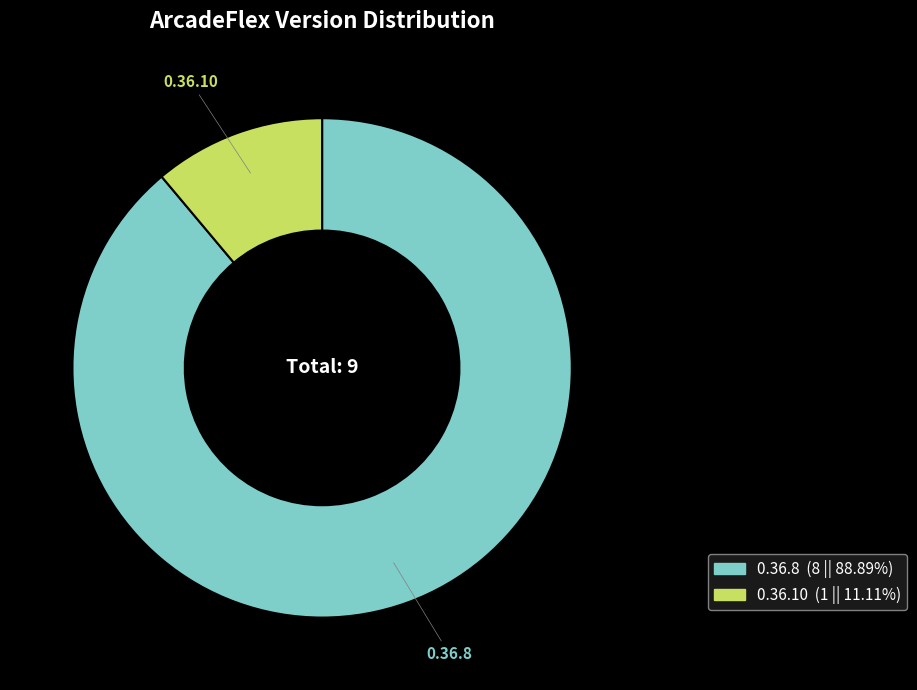

Is 0.36.8 the majority of the pie?

Yes